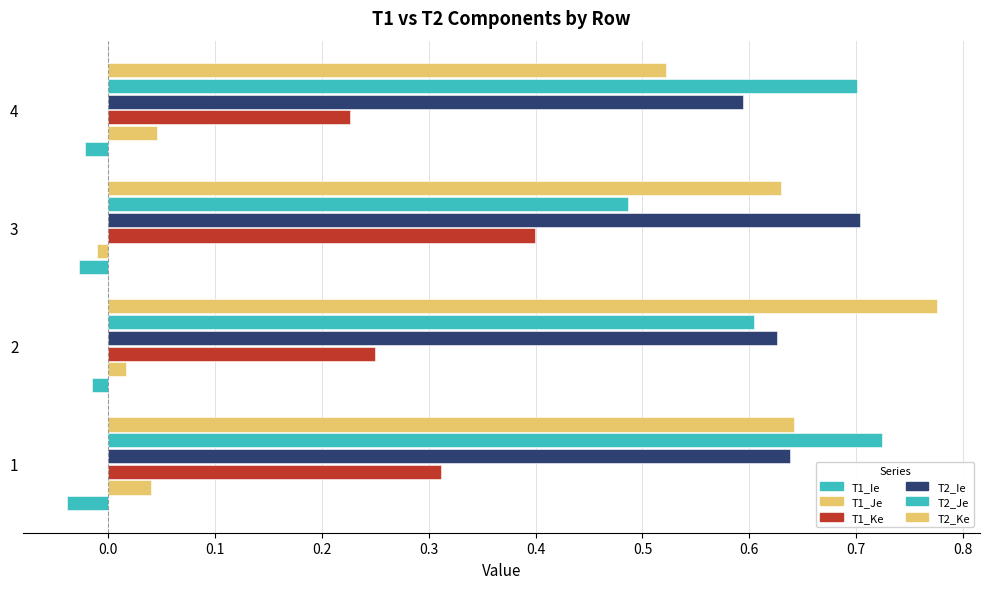

What is the difference between the maximum and minimum values in the T2_Ke series?

0.3